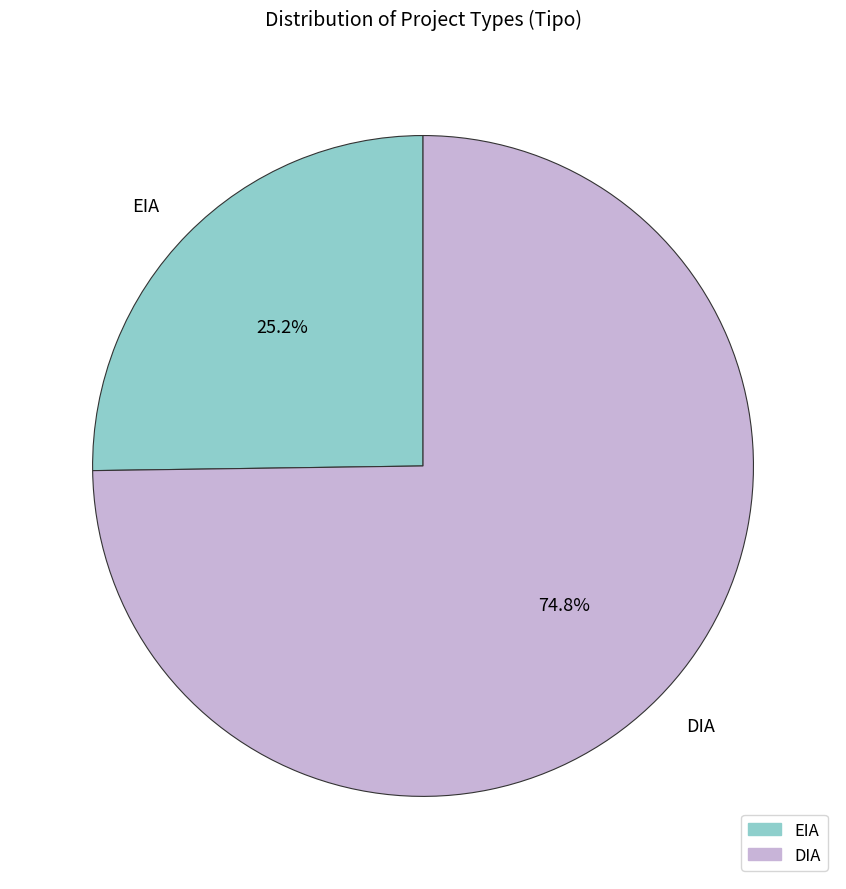

What percentage do DIA and EIA together represent?

100.0%